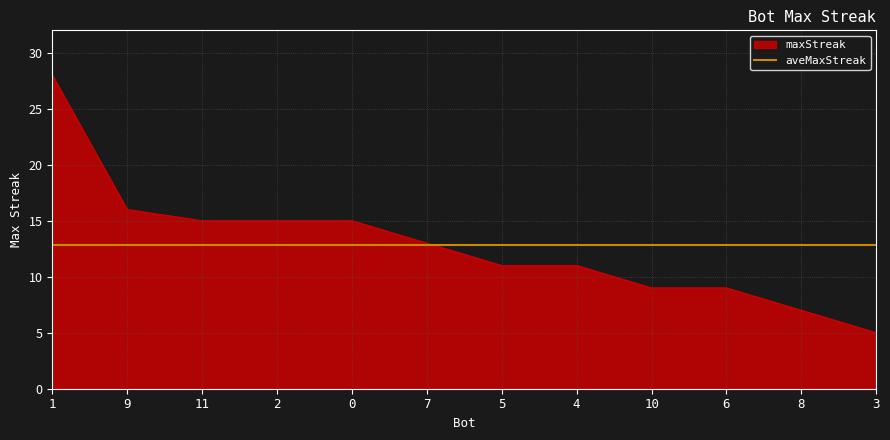

What is the maximum value shown in the chart?

28.0